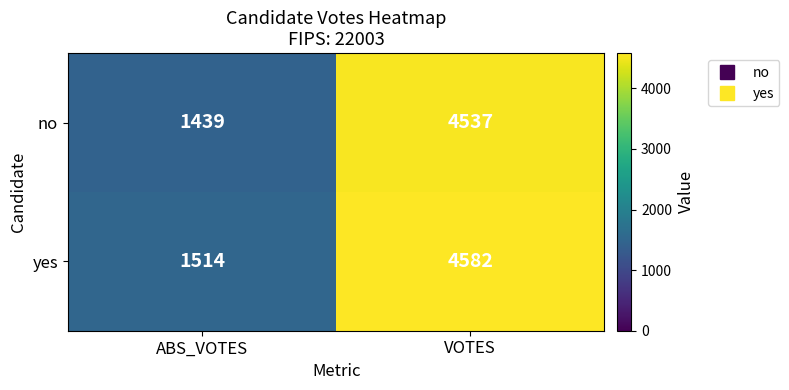

Which series has the widest spread of values?

no